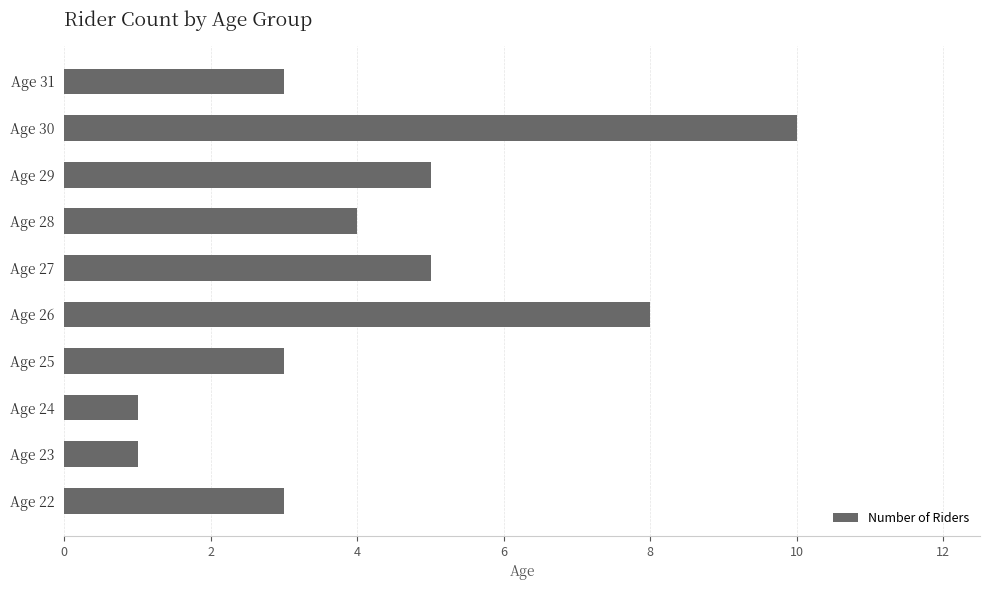

Count the number of data series in this chart.

1